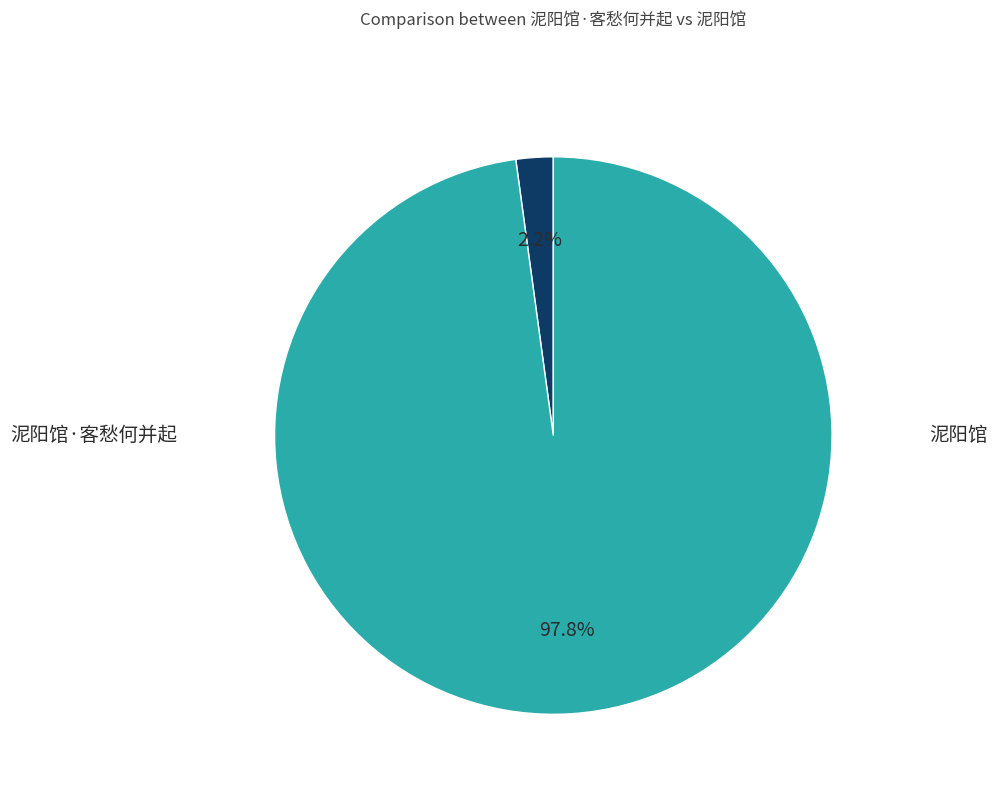

What is the ratio of the value at 泥阳馆 to the value at 泥阳馆·客愁何并起?

45.5